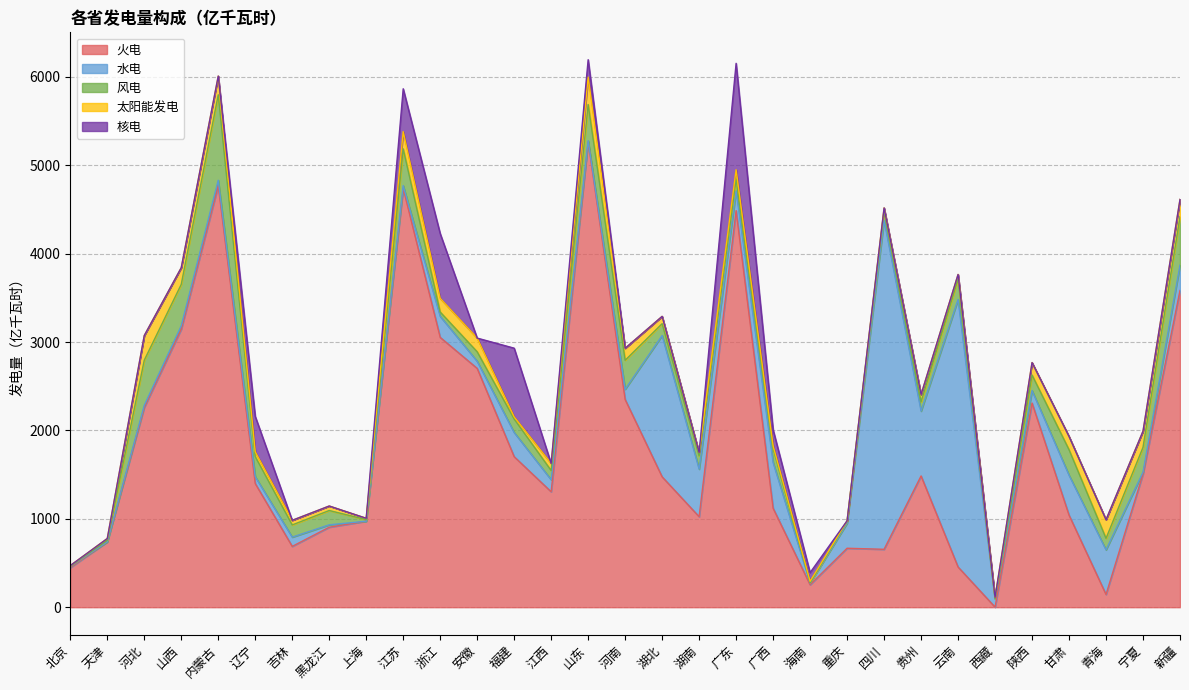

The value of 水电 at 海南 is 11.8. True or false?

False